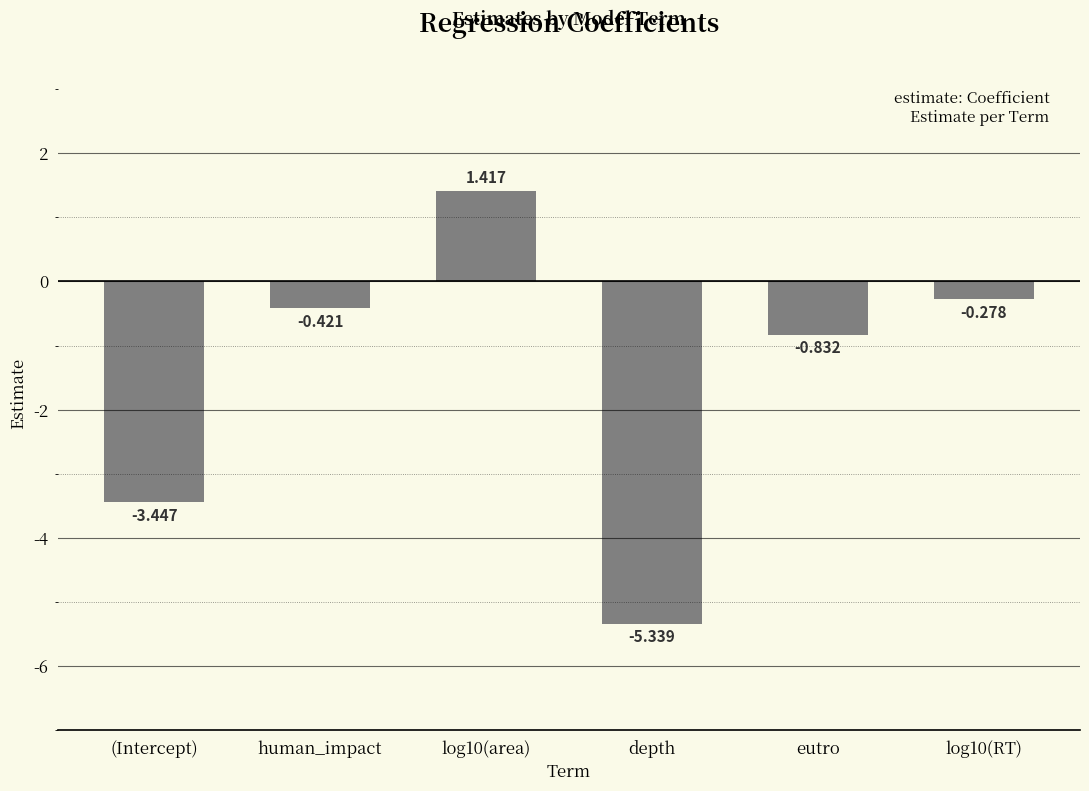

Count the number of categories in the chart.

6